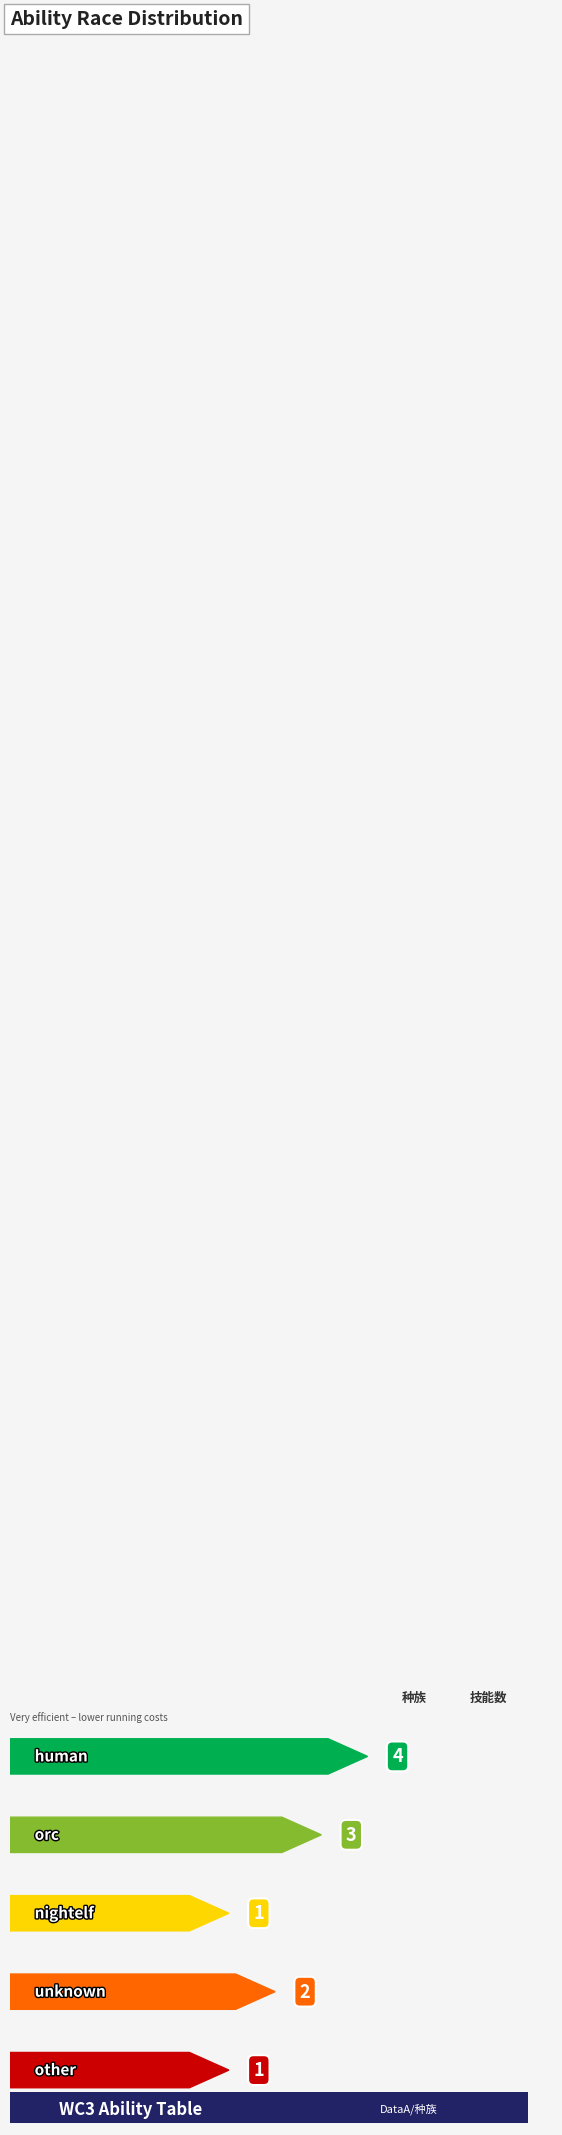

Rank the categories by value from lowest to highest.

nightelf, other, unknown, orc, human